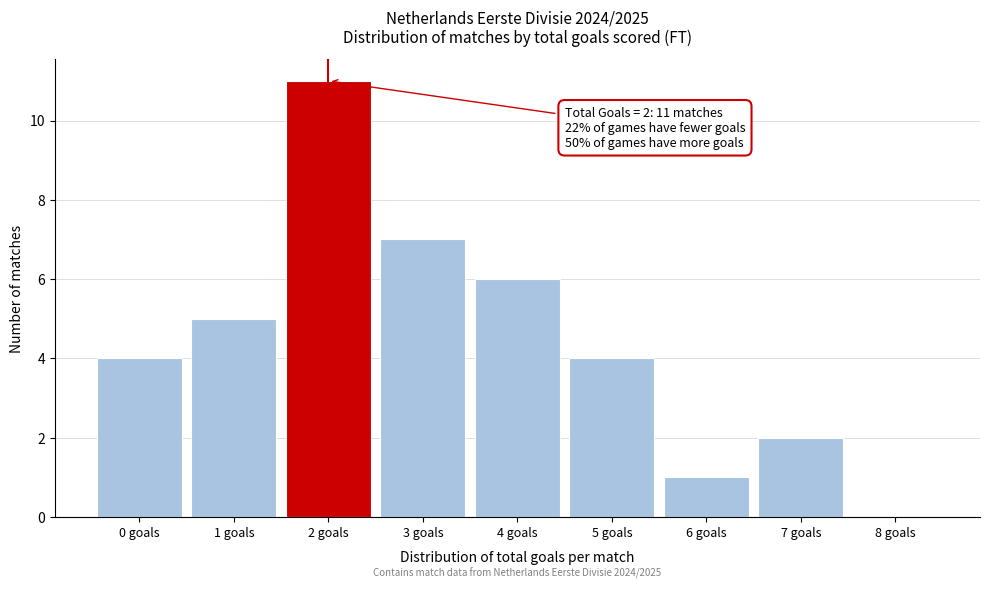

Which range on the x-axis has the tallest bar?

1.5 to 2.5